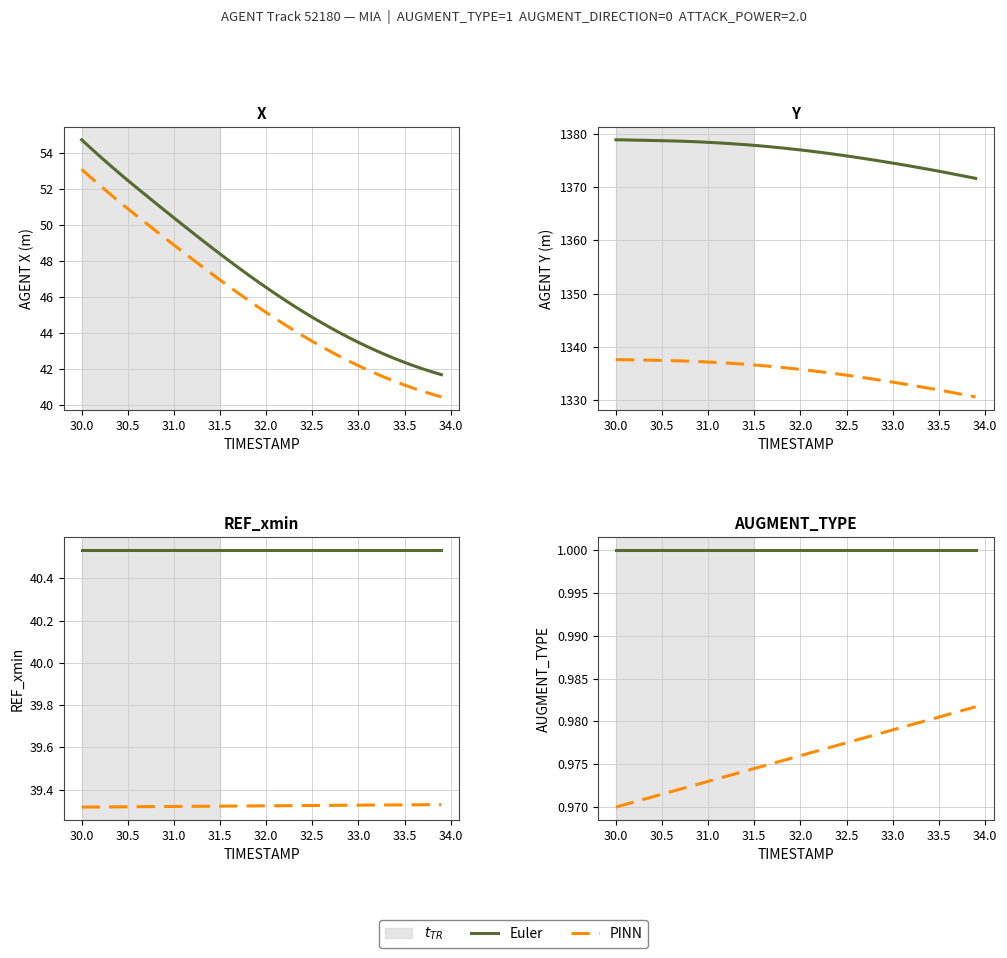

The Euler series shows 0.7 at 27. True or false?

False